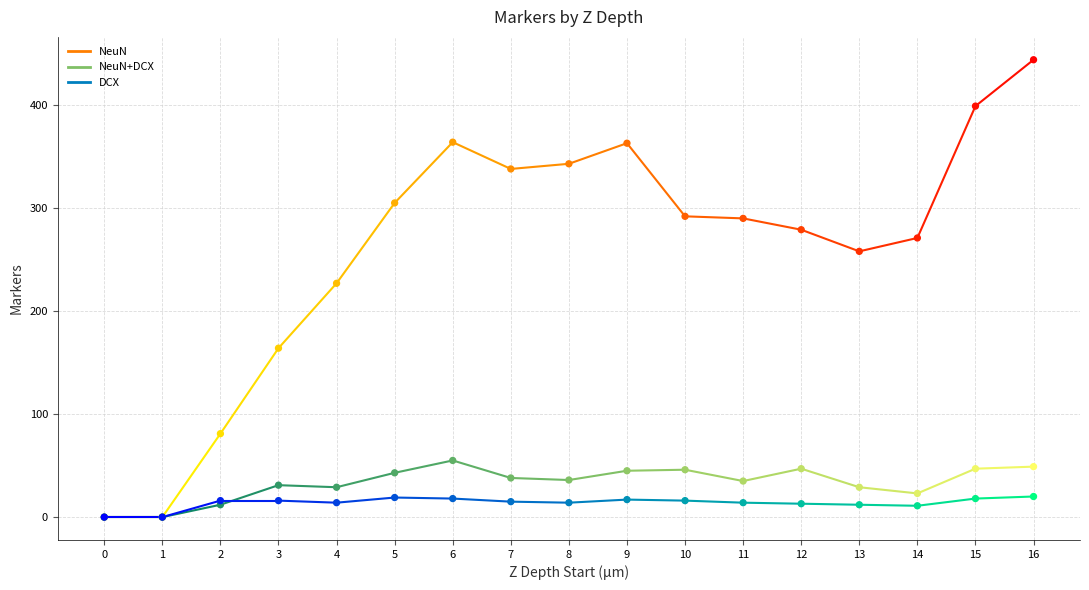

Which series reaches the maximum Y coordinate?

NeuN